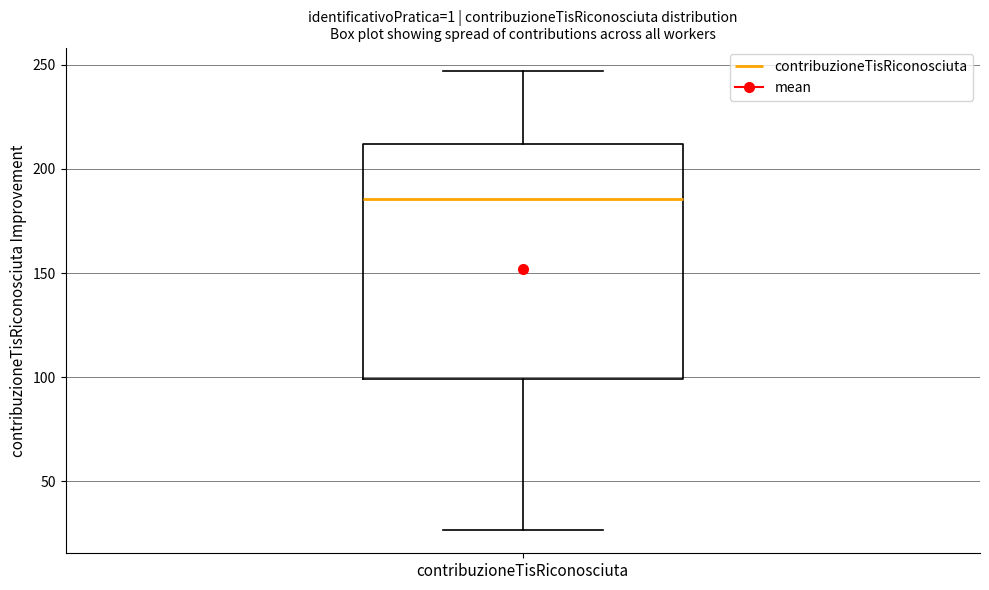

Transcribe this box plot: give where the median line is, the range the box spans, and where the two whiskers end, as read against the y-axis. The values are not printed on the chart, so give them approximately, as read against the axis.

median 185, box 100 to 210, whiskers 25 to 245